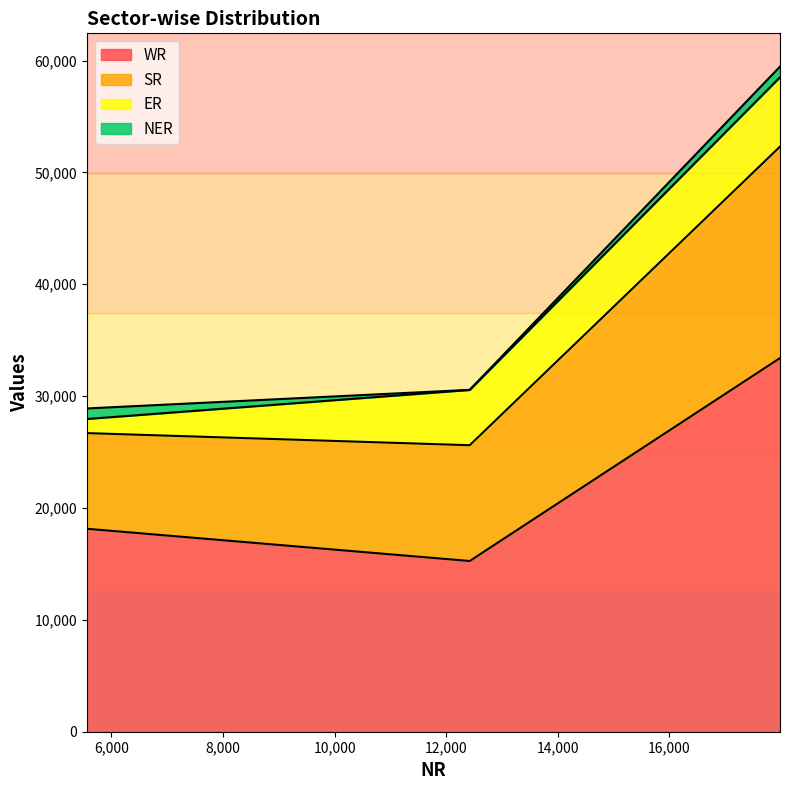

What is the minimum value for WR?

15262